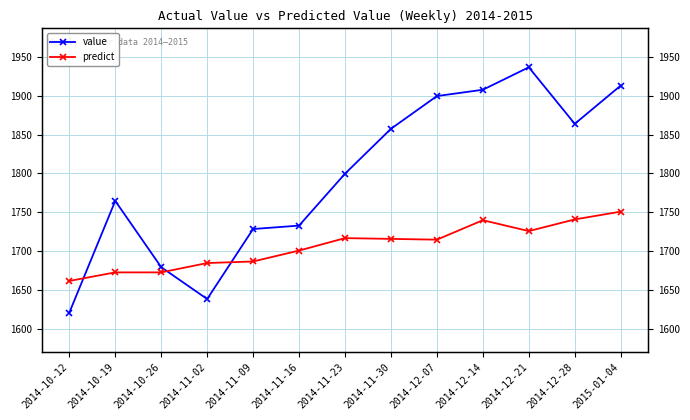

Reading right to left, extract all data points from this chart.

value: 1912.9	1863.7	1936.3	1907.5	1899.4	1857.3	1799.7	1733.1	1728.7	1638.8	1679.7	1764.8	1621.2
predict: 1751.0	1741.0	1726.0	1740.0	1715.0	1716.0	1717.0	1701.0	1687.0	1685.0	1673.0	1673.0	1662.0